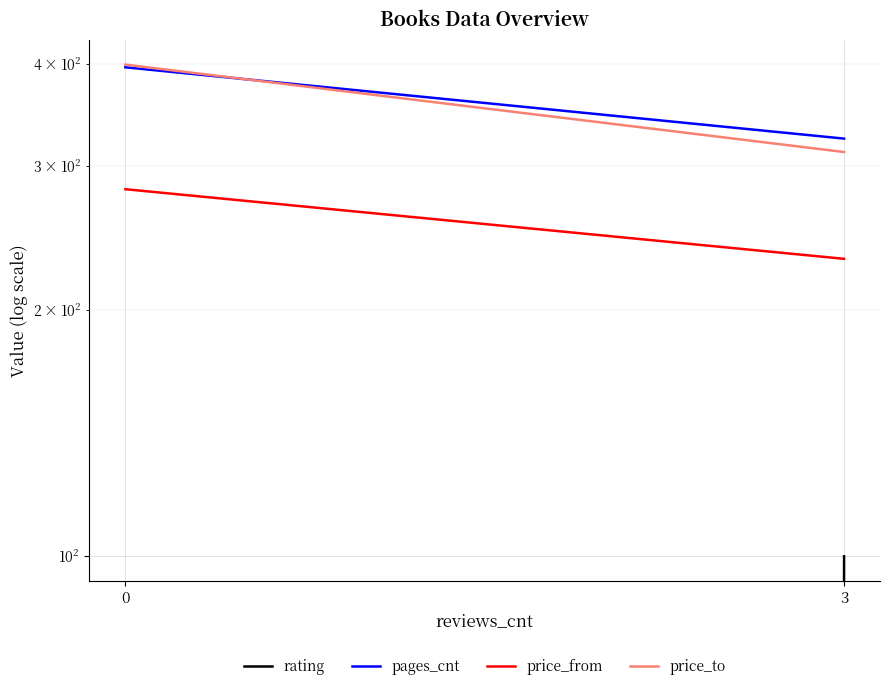

At which label is rating closest to 50?

3